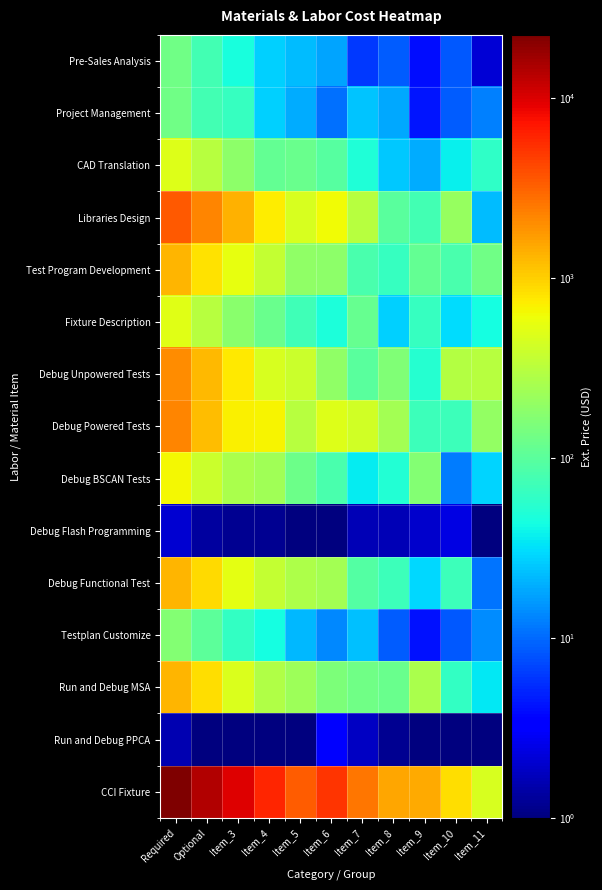

Reading left to right, what are all the values shown in this chart?

Pre-Sales Analysis: Required=132.6	Optional=75.5	Item_3=45.6	Item_4=27.1	Item_5=22.5	Item_6=17.8	Item_7=6.1	Item_8=8.6	Item_9=4.0	Item_10=8.6	Item_11=2.1
Project Management: Required=128.2	Optional=76.2	Item_3=63.5	Item_4=27.8	Item_5=19.2	Item_6=10.7	Item_7=24.1	Item_8=18.3	Item_9=4.3	Item_10=8.9	Item_11=12.7
CAD Translation: Required=500.3	Optional=310.0	Item_3=183.5	Item_4=109.5	Item_5=121.8	Item_6=97.1	Item_7=49.0	Item_8=24.8	Item_9=19.5	Item_10=37.7	Item_11=60.1
Libraries Design: Required=3551.2	Optional=2184.6	Item_3=1342.6	Item_4=728.2	Item_5=461.5	Item_6=631.1	Item_7=309.5	Item_8=98.1	Item_9=75.8	Item_10=210.9	Item_11=22.4
Test Program Development: Required=1291.4	Optional=828.1	Item_3=547.4	Item_4=354.2	Item_5=189.7	Item_6=186.0	Item_7=81.3	Item_8=64.2	Item_9=112.6	Item_10=82.4	Item_11=131.6
Fixture Description: Required=506.8	Optional=312.1	Item_3=179.0	Item_4=118.6	Item_5=72.7	Item_6=46.4	Item_7=114.2	Item_8=27.0	Item_9=64.4	Item_10=30.3	Item_11=42.8
Debug Unpowered Tests: Required=1987.7	Optional=1248.0	Item_3=772.1	Item_4=449.5	Item_5=384.2	Item_6=189.6	Item_7=98.0	Item_8=158.6	Item_9=54.1	Item_10=295.0	Item_11=311.5
Debug Powered Tests: Required=2159.0	Optional=1209.4	Item_3=707.8	Item_4=684.1	Item_5=314.1	Item_6=487.5	Item_7=417.0	Item_8=244.0	Item_9=69.0	Item_10=68.5	Item_11=197.7
Debug BSCAN Tests: Required=652.6	Optional=394.3	Item_3=262.3	Item_4=233.6	Item_5=125.9	Item_6=80.4	Item_7=35.2	Item_8=50.8	Item_9=163.9	Item_10=12.1	Item_11=28.4
Debug Flash Programming: Required=2.1	Optional=1.4	Item_3=1.2	Item_4=1.2	Item_5=0.4	Item_6=0.3	Item_7=1.7	Item_8=1.7	Item_9=2.0	Item_10=2.4	Item_11=0.7
Debug Functional Test: Required=1325.3	Optional=880.4	Item_3=539.1	Item_4=364.3	Item_5=276.5	Item_6=248.5	Item_7=90.5	Item_8=69.3	Item_9=29.9	Item_10=70.3	Item_11=11.0
Testplan Customize: Required=165.6	Optional=104.1	Item_3=61.9	Item_4=43.7	Item_5=21.9	Item_6=13.5	Item_7=23.5	Item_8=8.9	Item_9=4.2	Item_10=8.4	Item_11=14.3
Run and Debug MSA: Required=1295.8	Optional=839.7	Item_3=476.7	Item_4=289.1	Item_5=222.5	Item_6=155.6	Item_7=129.7	Item_8=122.8	Item_9=265.5	Item_10=61.4	Item_11=34.0
Run and Debug PPCA: Required=1.6	Optional=0.3	Item_3=0.6	Item_4=0.1	Item_5=0.0	Item_6=3.3	Item_7=1.8	Item_8=1.2	Item_9=0.5	Item_10=0.2	Item_11=0.2
CCI Fixture: Required=22422.6	Optional=14288.2	Item_3=9518.6	Item_4=6126.1	Item_5=3354.7	Item_6=5241.5	Item_7=2581.7	Item_8=1561.5	Item_9=1451.3	Item_10=847.4	Item_11=463.8